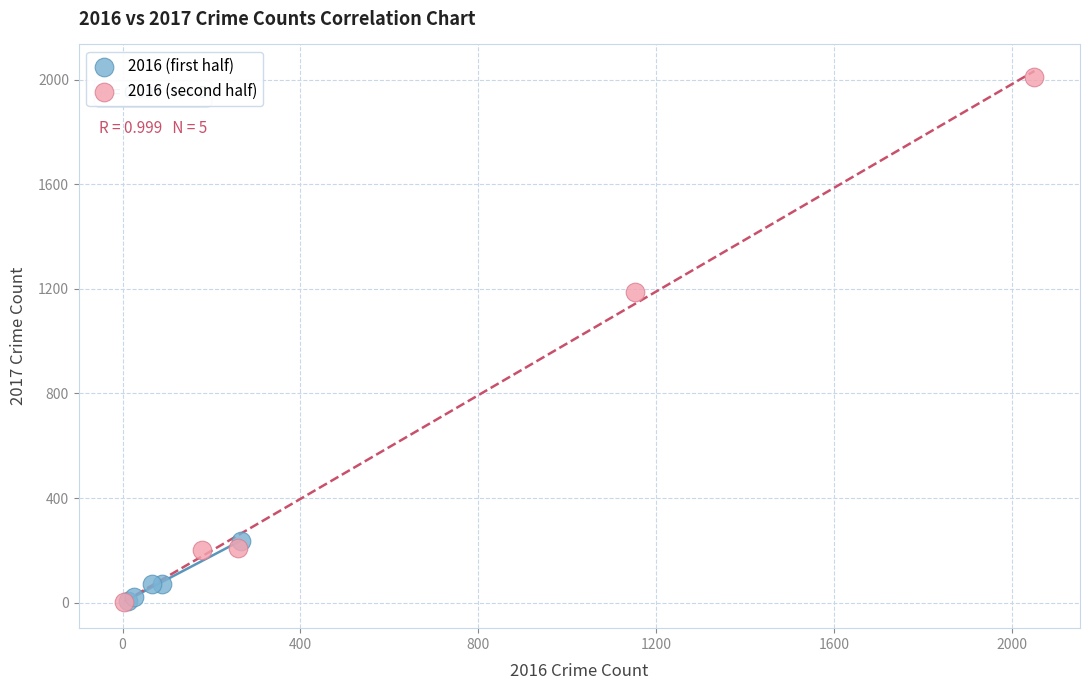

Which series has the widest spread of Y values?

2016 (second half)